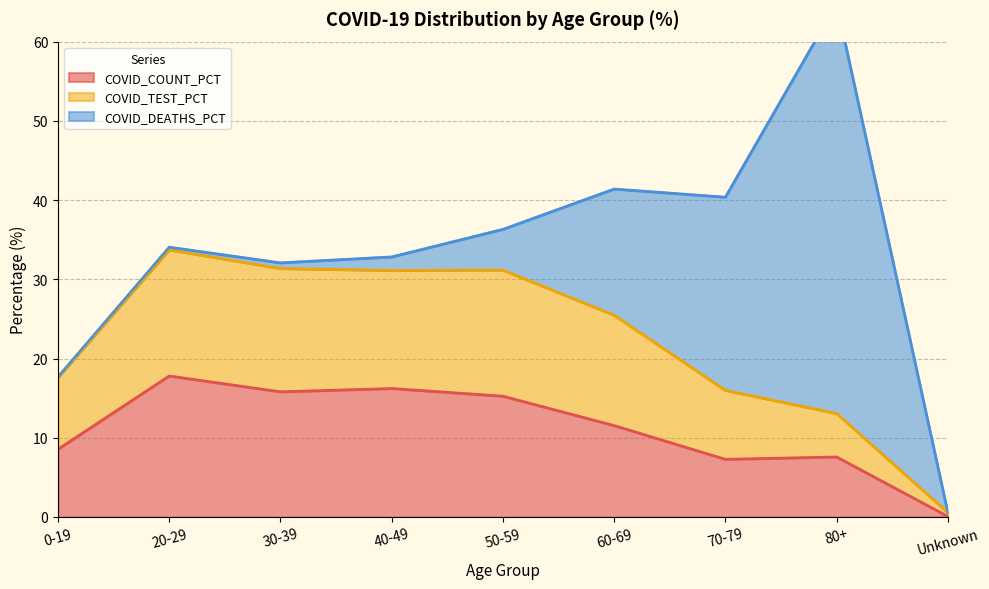

At which category does the chart reach its minimum across all series?

Unknown